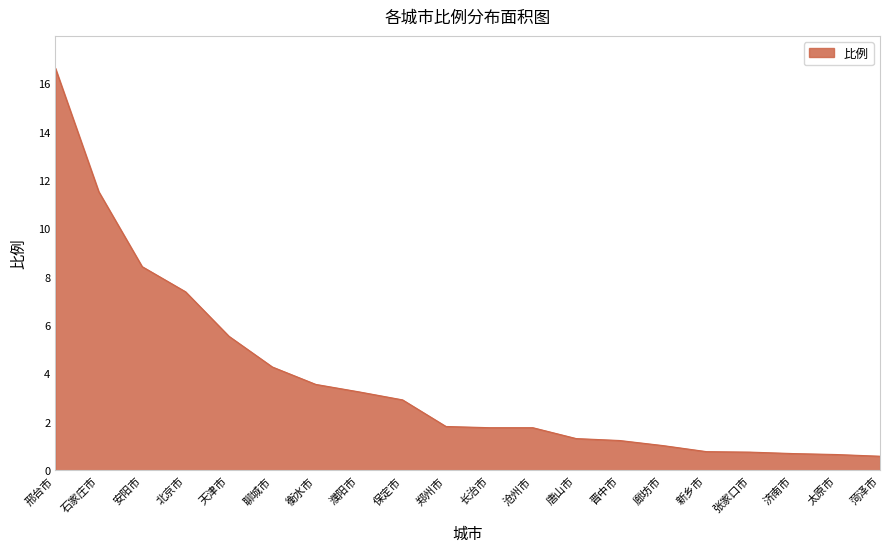

What is the maximum value shown in the chart?

16.6